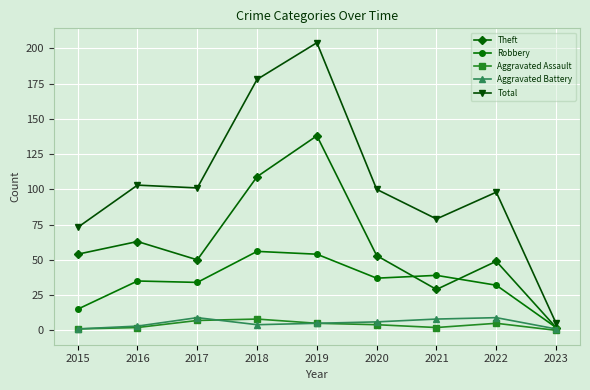

In Theft, how many points are lower than both neighbors (excluding endpoints)?

2